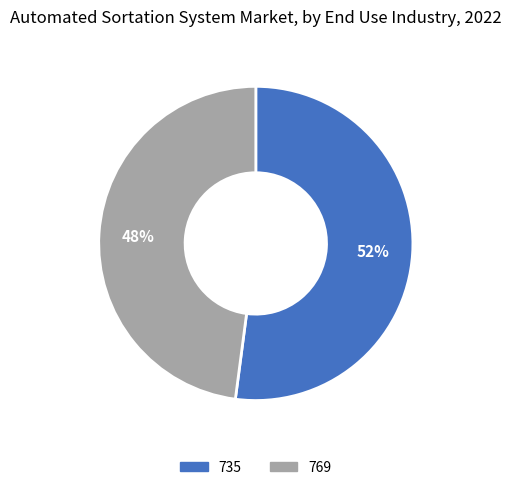

How many segments does this pie chart have?

2